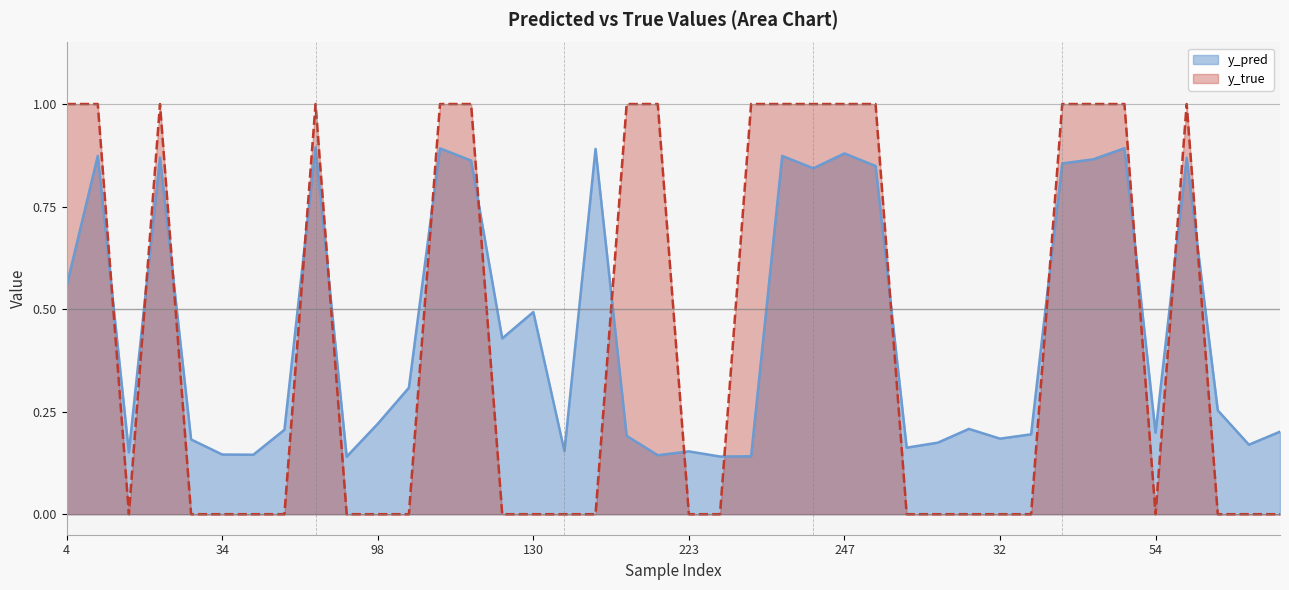

Reading left to right, transcribe all the data shown in this chart.

y_pred: 0.6	0.9	0.2	0.9	0.2	0.1	0.1	0.2	0.9	0.1	0.2	0.3	0.9	0.9	0.4	0.5	0.2	0.9	0.2	0.1	0.2	0.1	0.1	0.9	0.8	0.9	0.8	0.2	0.2	0.2	0.2	0.2	0.9	0.9	0.9	0.2	0.9	0.3	0.2	0.2
y_true: 1.0	1.0	0.0	1.0	0.0	0.0	0.0	0.0	1.0	0.0	0.0	0.0	1.0	1.0	0.0	0.0	0.0	0.0	1.0	1.0	0.0	0.0	1.0	1.0	1.0	1.0	1.0	0.0	0.0	0.0	0.0	0.0	1.0	1.0	1.0	0.0	1.0	0.0	0.0	0.0